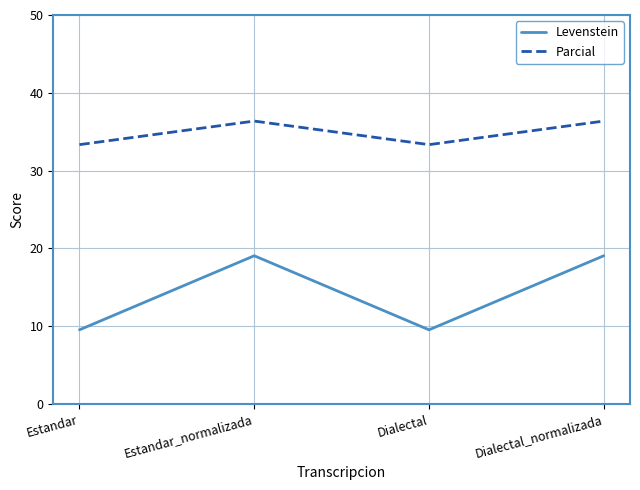

At how many categories does at least one series exceed 24?

4